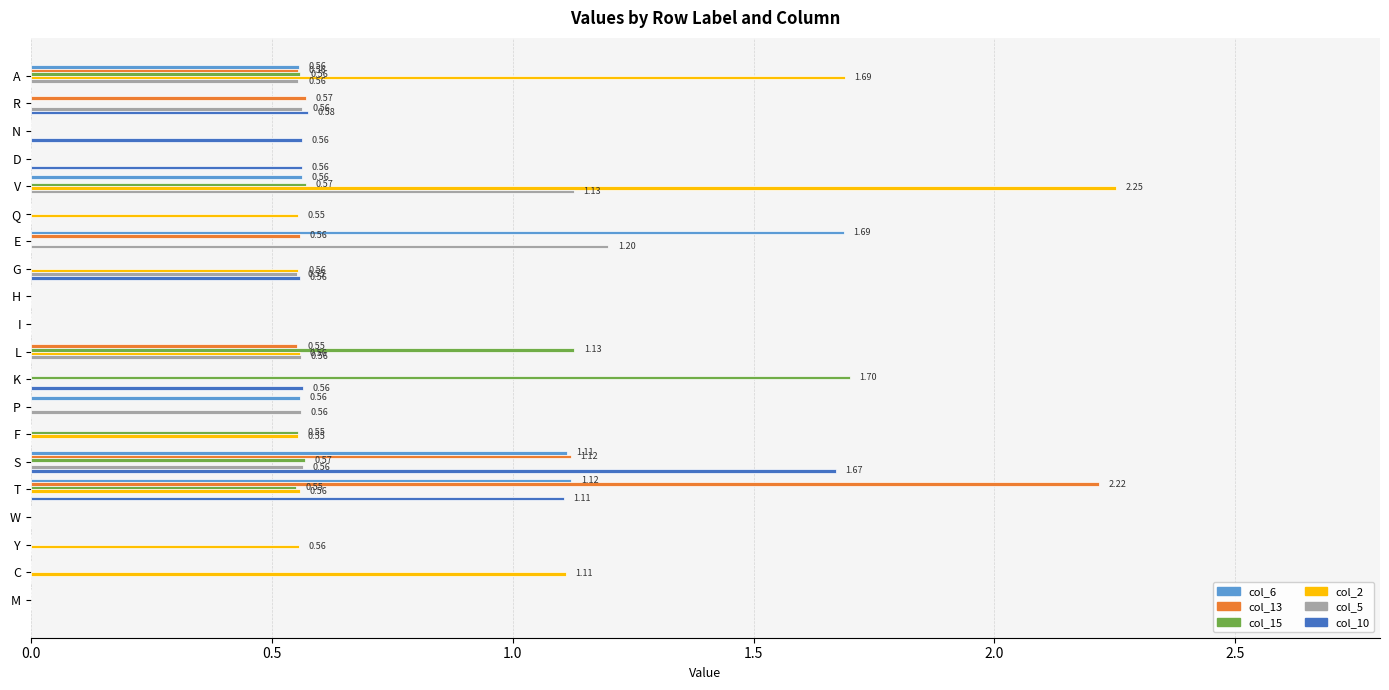

What is the sum of all col_5 values?

5.7